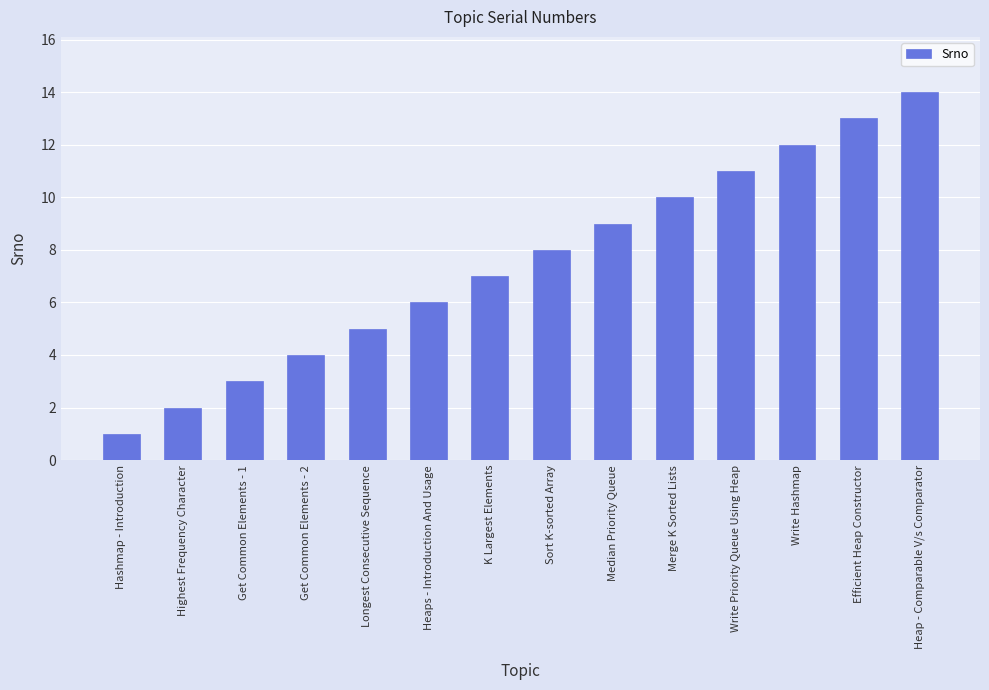

Reading left to right, extract all data points from this chart.

Hashmap - Introduction=1	Highest Frequency Character=2	Get Common Elements - 1=3	Get Common Elements - 2=4	Longest Consecutive Sequence=5	Heaps - Introduction And Usage=6	K Largest Elements=7	Sort K-sorted Array=8	Median Priority Queue=9	Merge K Sorted Lists=10	Write Priority Queue Using Heap=11	Write Hashmap=12	Efficient Heap Constructor=13	Heap - Comparable V/s Comparator=14